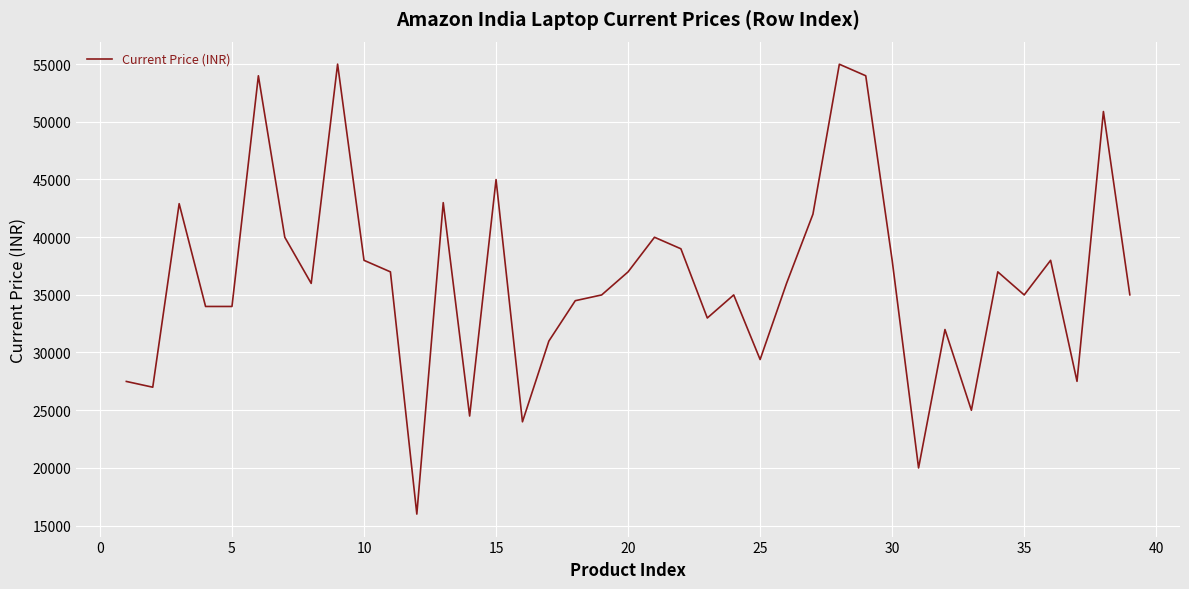

Count the number of data series in this chart.

1